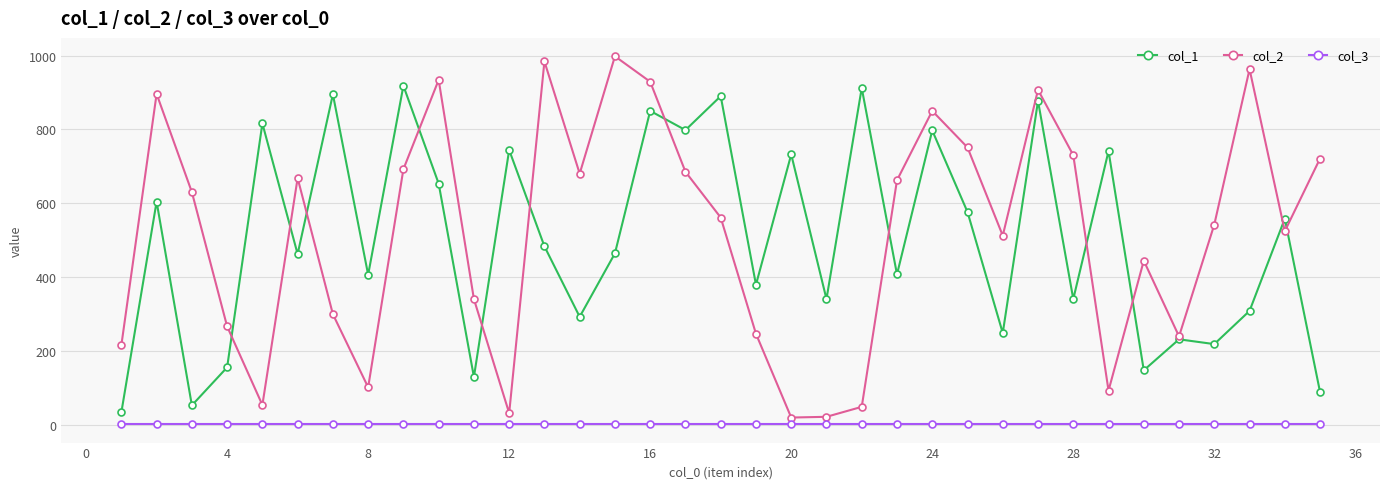

True or false: col_1 has more than 1 interior local peaks.

True